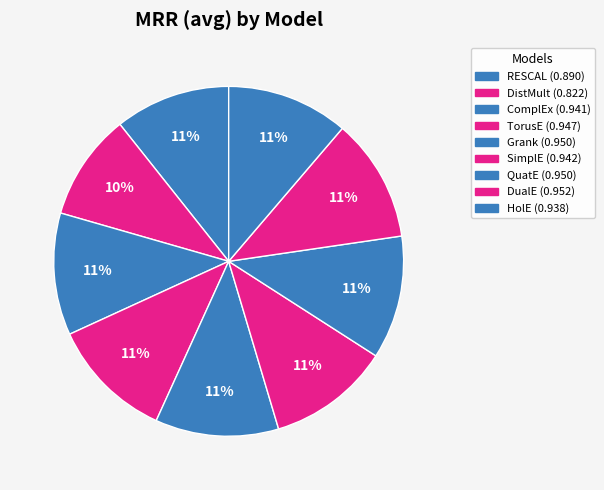

To the nearest percent, what is the average slice percentage?

11%